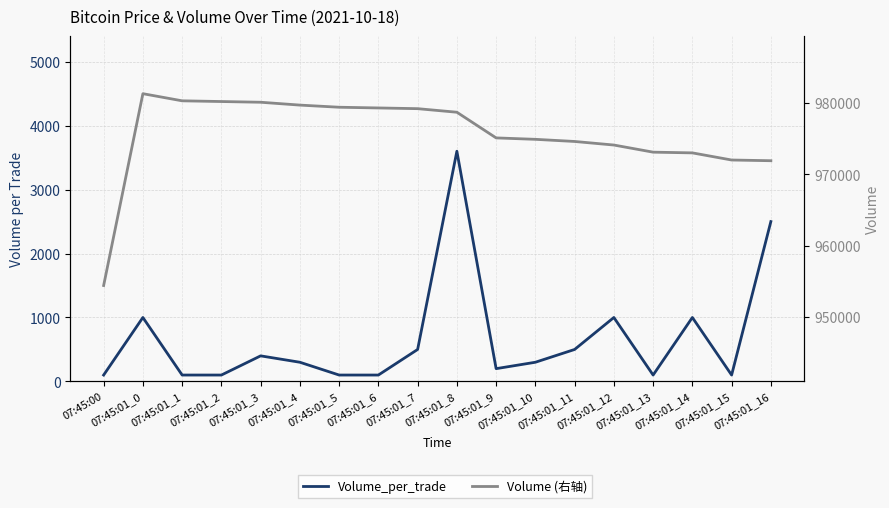

At which category is the sum across all series the highest?

07:45:01_0